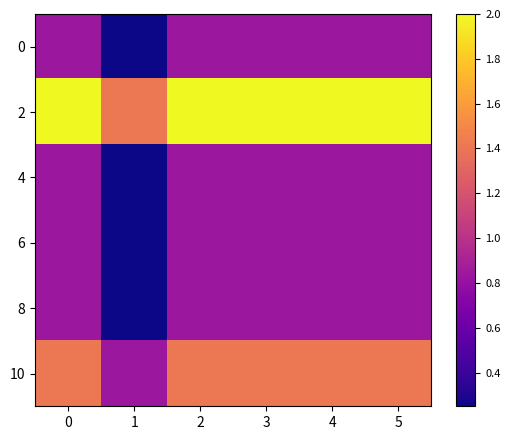

Rank the series by their maximum value, from lowest to highest.

0, 4, 6, 8, 10, 2